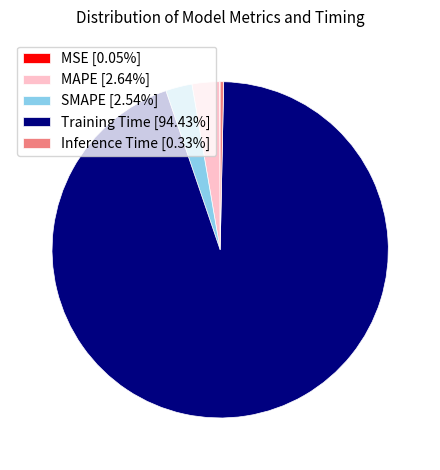

The Training Time slice represents 94% of the pie. True or false?

True